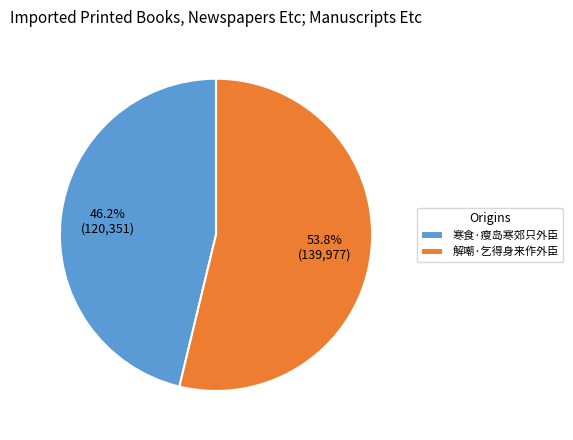

To the nearest percent, what is the combined percentage of 寒食·瘦岛寒郊只外臣 and 解嘲·乞得身来作外臣?

100%